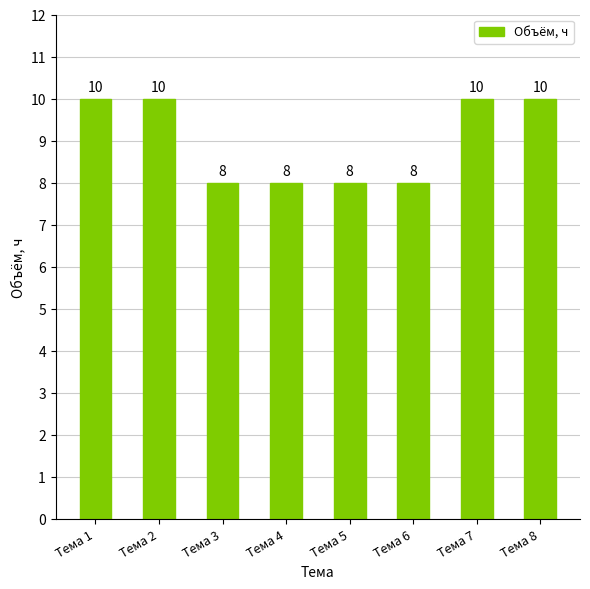

Are the bars grouped side by side (vs. stacked)?

No